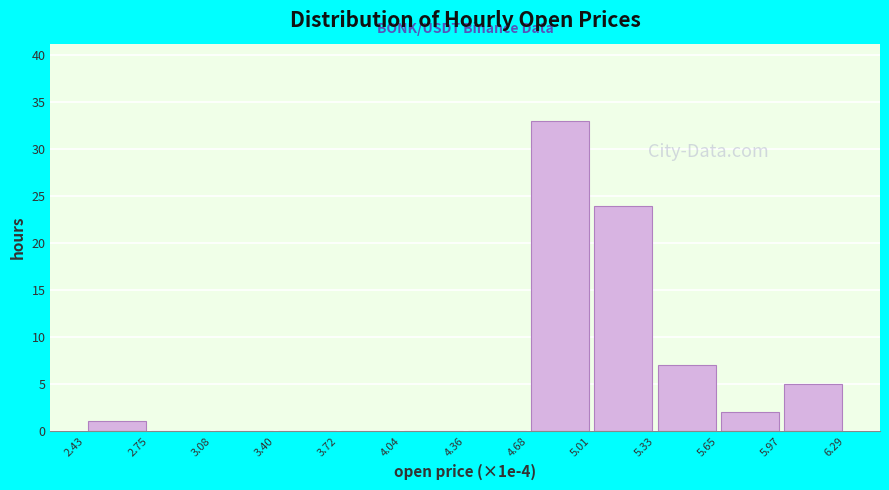

Reading left to right, transcribe this chart: for each bar, give the range it covers on the x-axis and its height. The values are not printed on the chart, so give them approximately, as read against the axis.

2.43 to 2.75: 1
2.75 to 3.08: 0
3.08 to 3.40: 0
3.40 to 3.72: 0
3.72 to 4.04: 0
4.04 to 4.36: 0
4.36 to 4.68: 0
4.68 to 5.01: 33
5.01 to 5.33: 24
5.33 to 5.65: 7
5.65 to 5.97: 2
5.97 to 6.29: 5